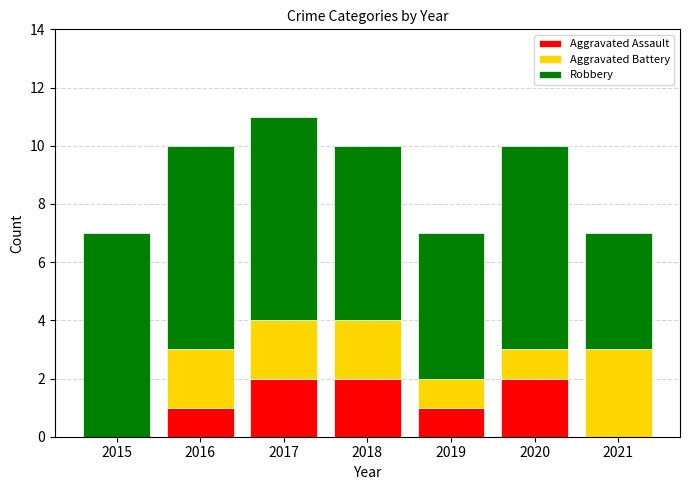

What is the total value across all series at 2017?

11